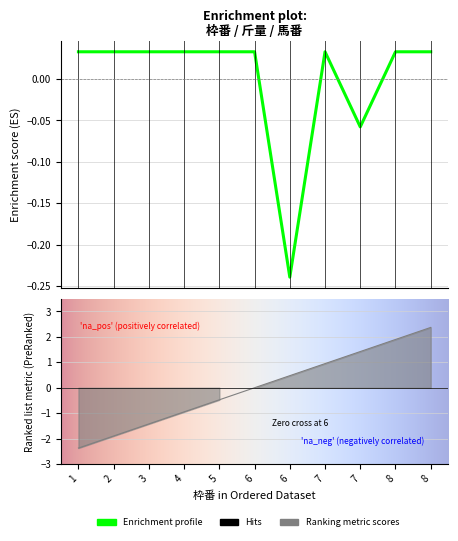

Is the value of 斤量 at 3 greater than the value of 馬番 at 8?

No